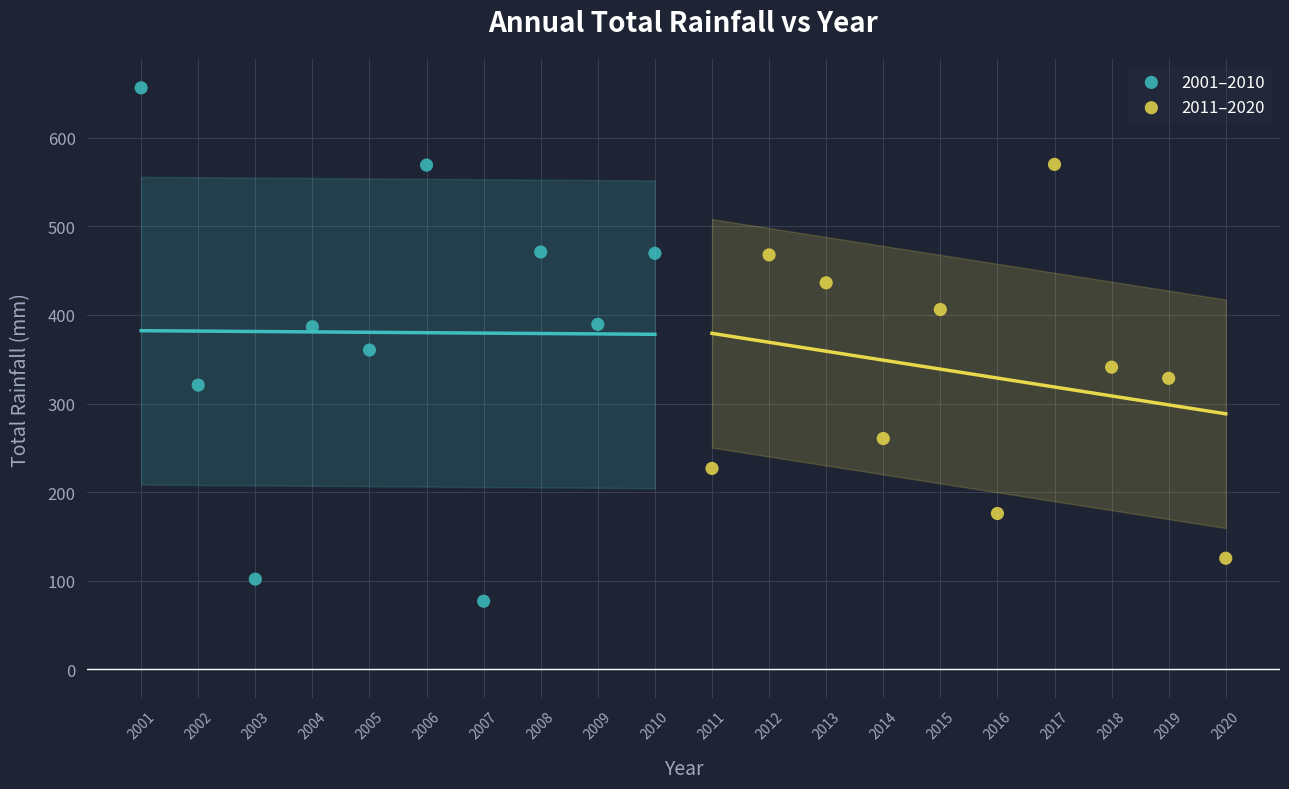

Which series has the largest Y range (max minus min)?

2001–2010